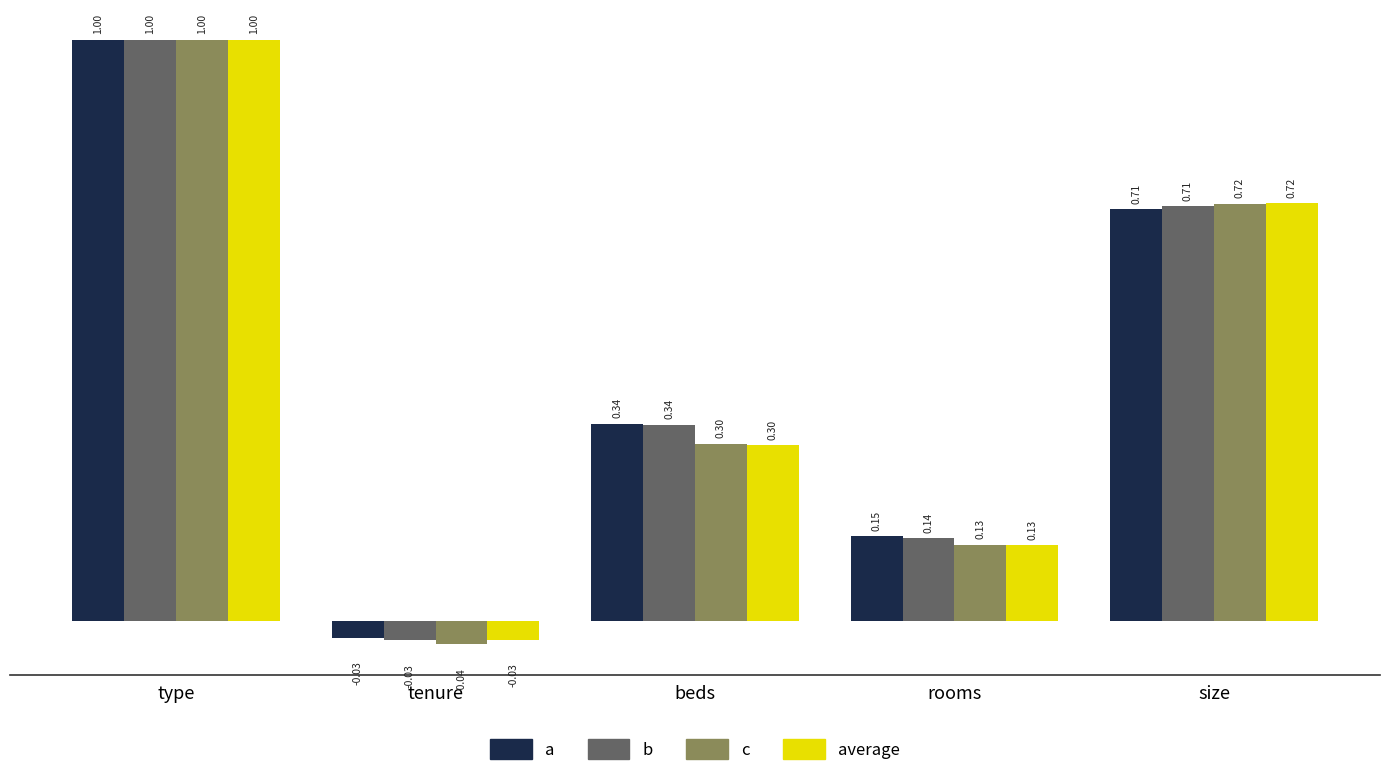

Where does the average series first go above 0?

type